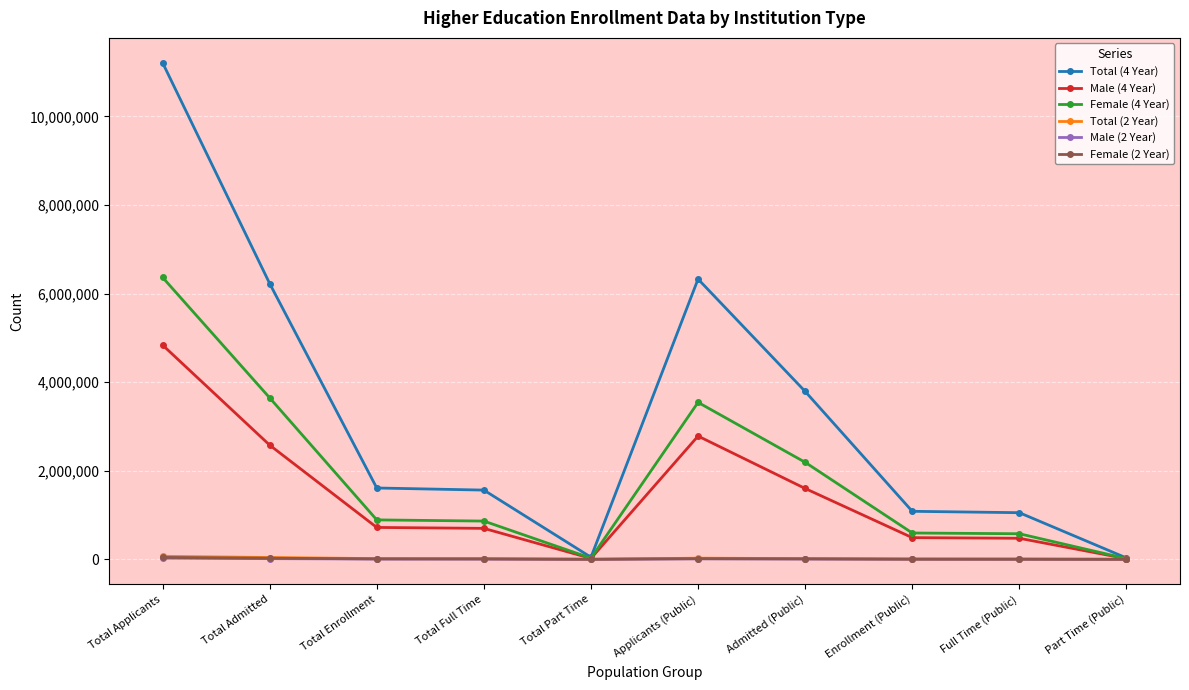

Which series has the largest total across all categories?

Total (4 Year)